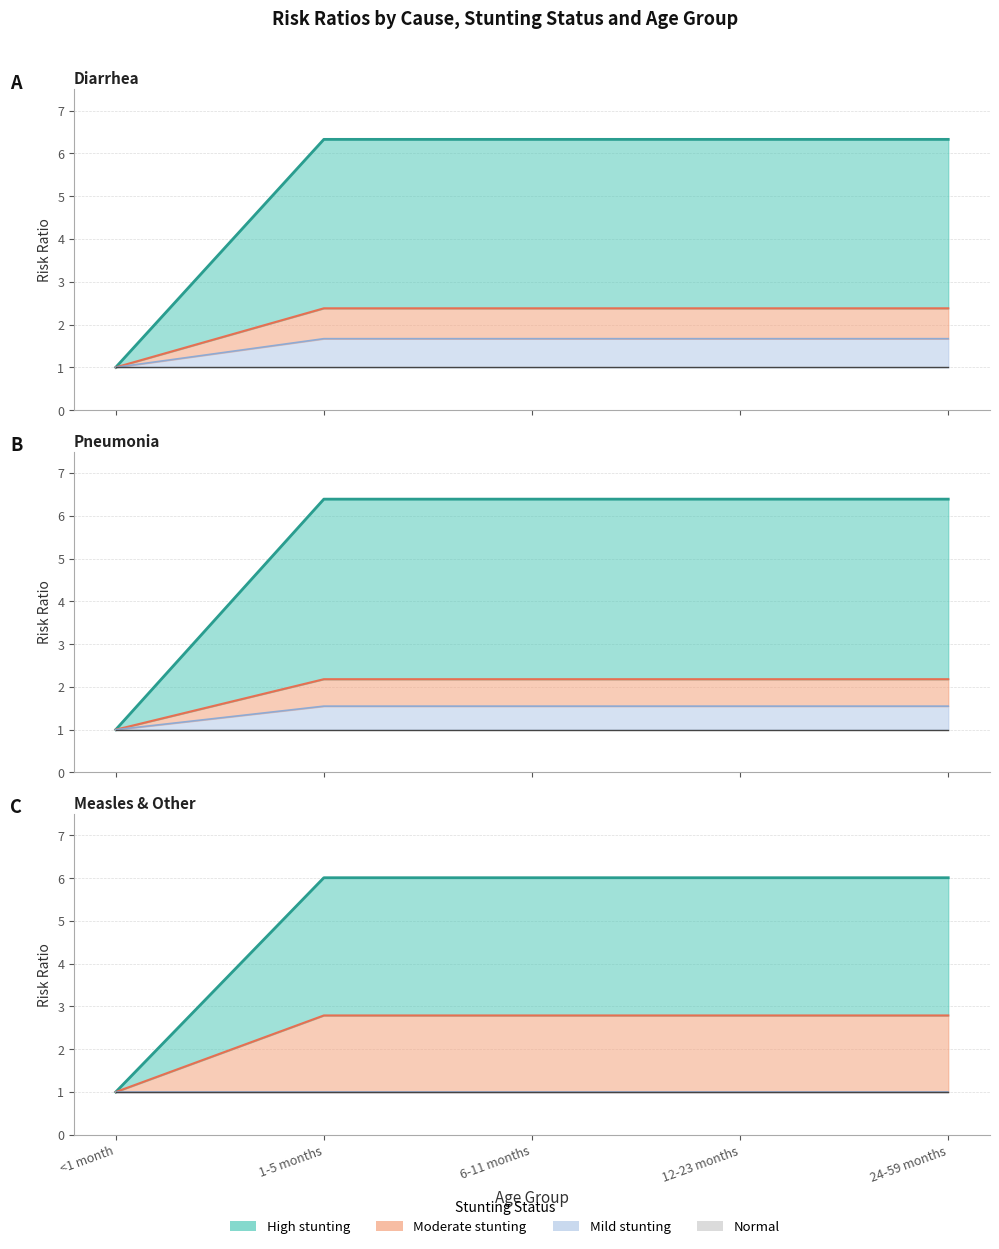

What is the label of the 1st point from the right?

24-59 months